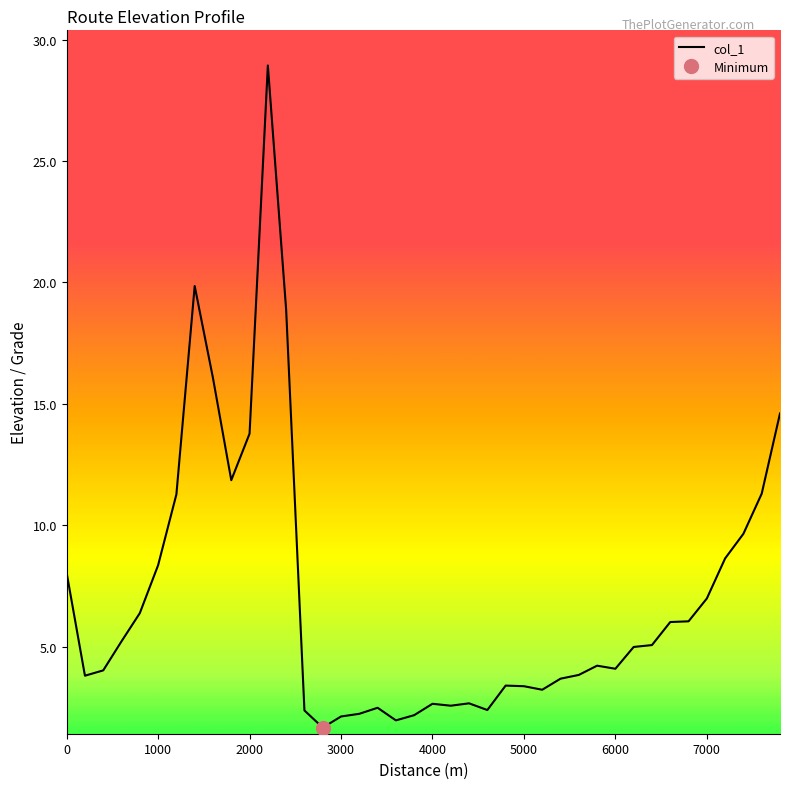

How many lines are shown in the chart?

1